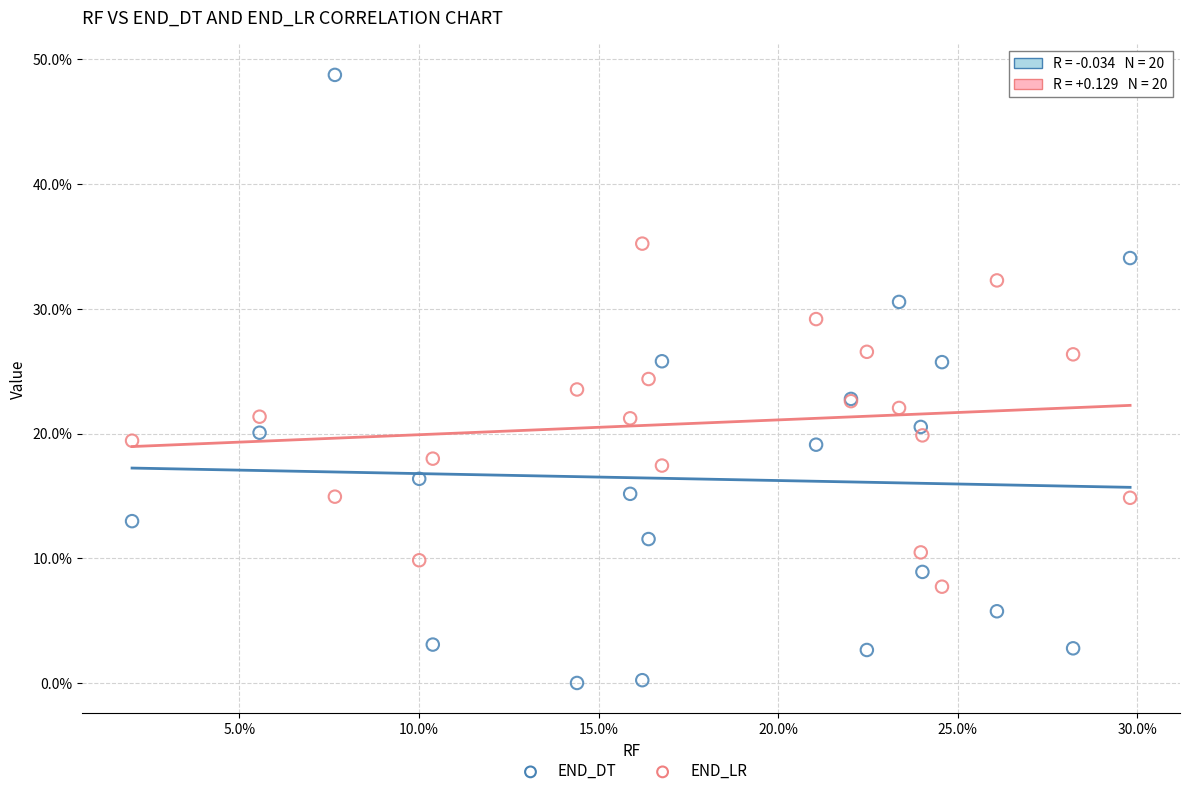

What are all the series names shown in the legend?

END_DT, END_LR